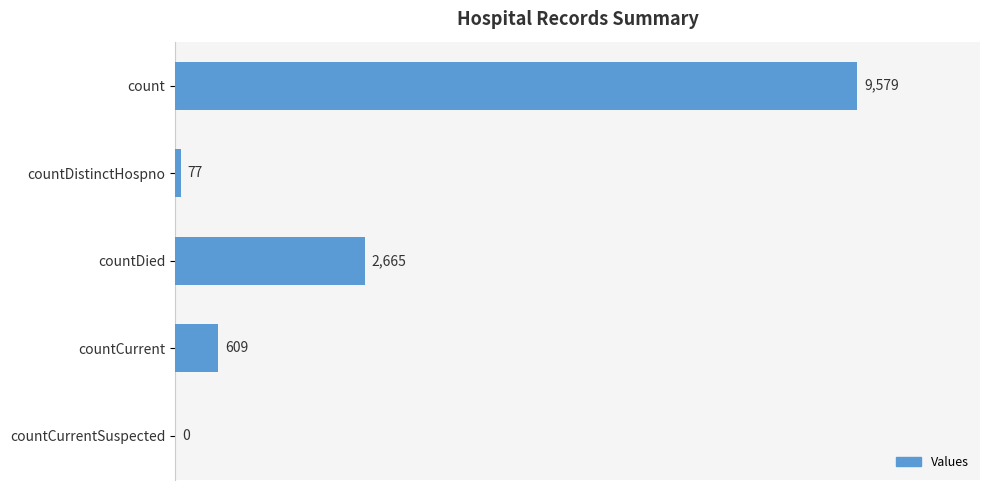

Where is the data nearest to the value 4789?

countDied